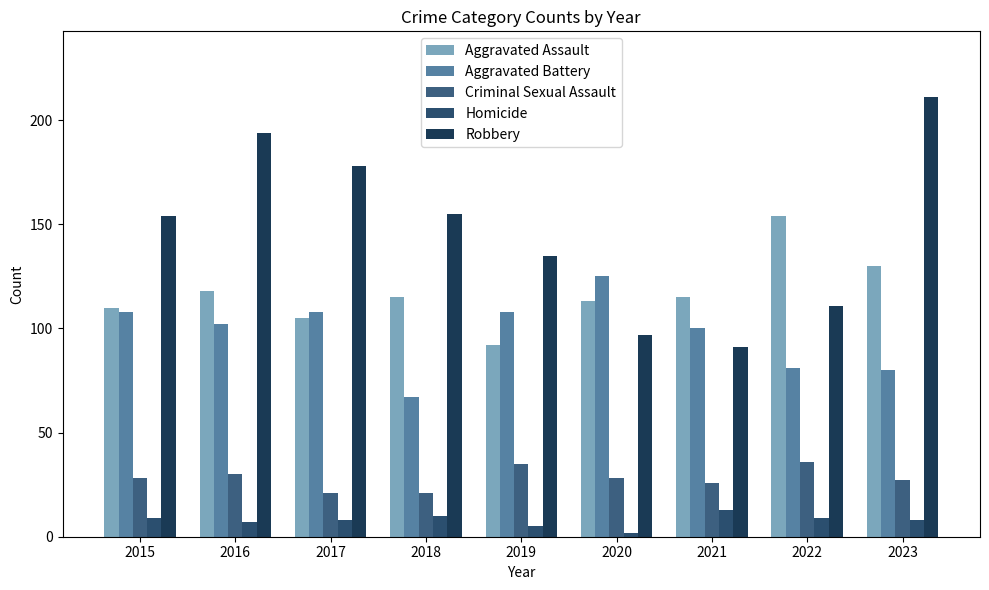

Which series changed the most between 2016 and 2021?

Robbery